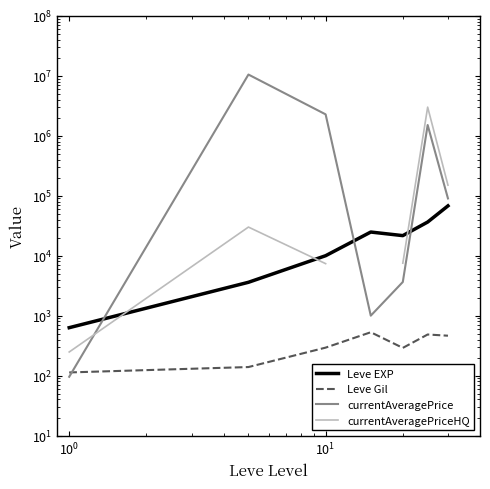

What is the maximum value for Leve EXP?

67730.0